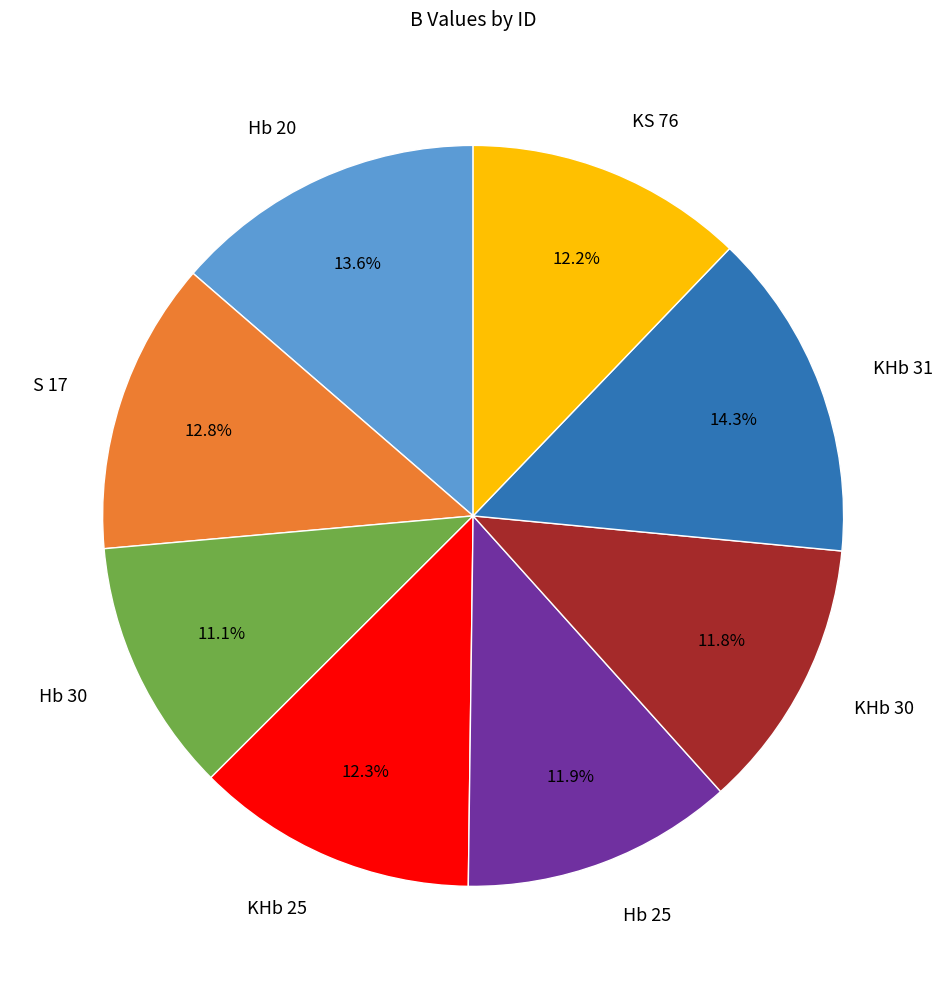

How many segments does this pie chart have?

8